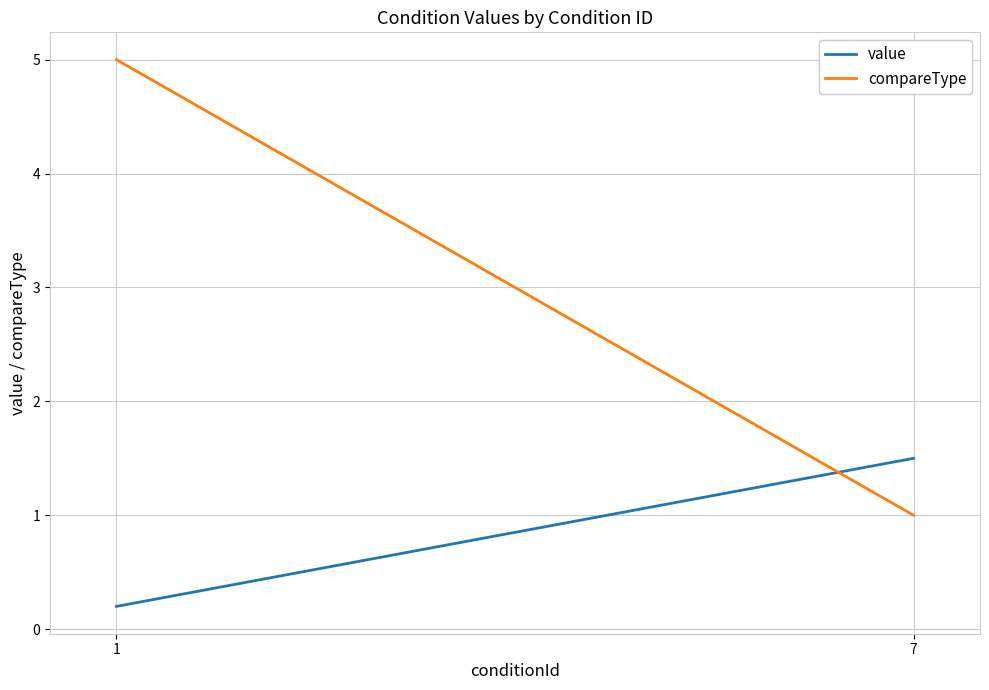

Reading left to right, list all the values displayed in this chart.

value: 1=0.2	7=1.5
compareType: 1=5.0	7=1.0